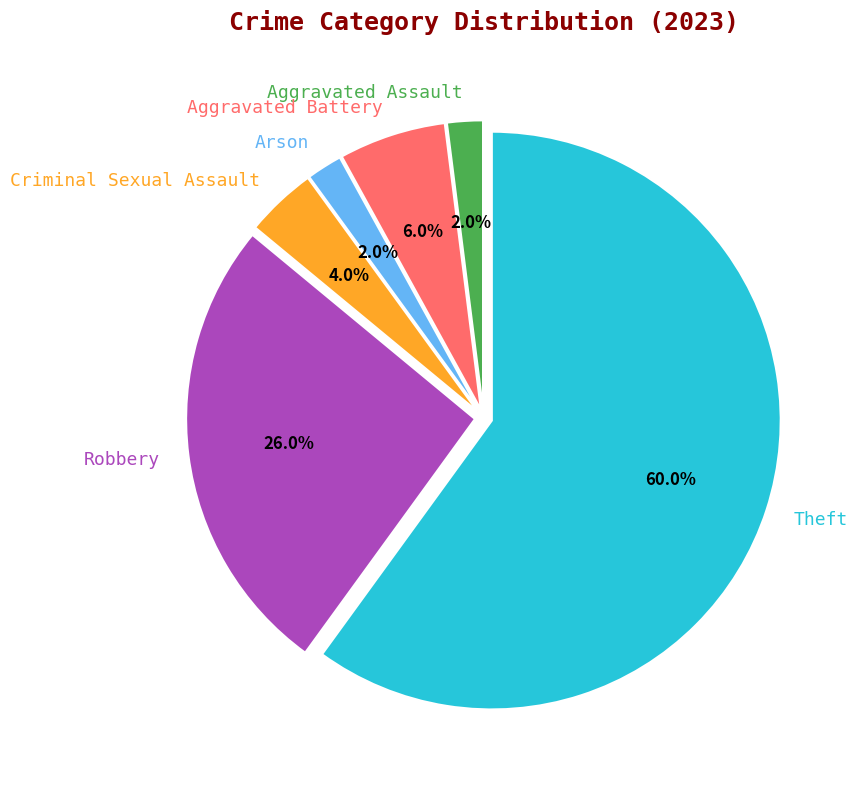

The Criminal Sexual Assault slice represents 4% of the pie. True or false?

True